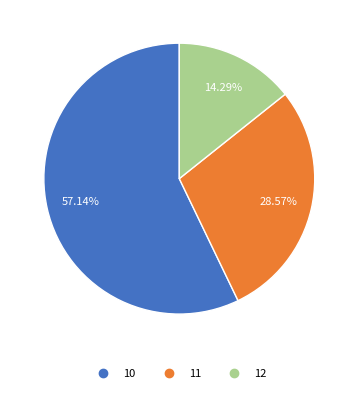

To the nearest percent, what is the average slice percentage?

33%